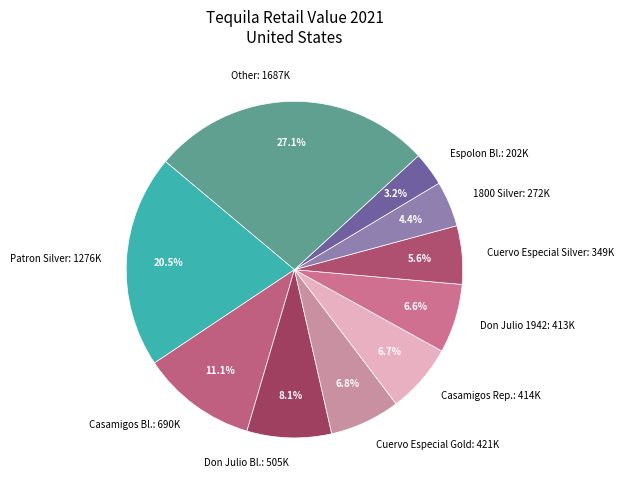

To the nearest percent, what is the average slice percentage?

10%